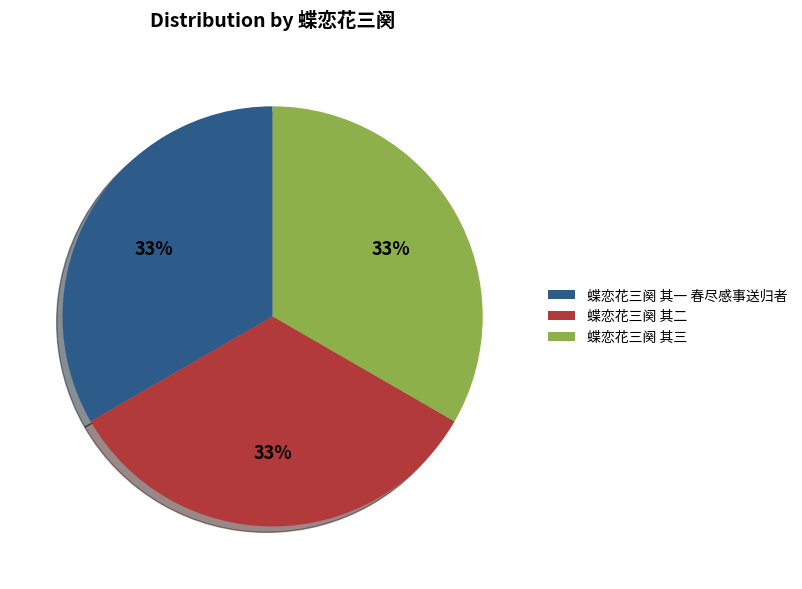

Approximately how many times larger is the value at 蝶恋花三阕 其一 春尽感事送归者 compared to 蝶恋花三阕 其二?

1.0